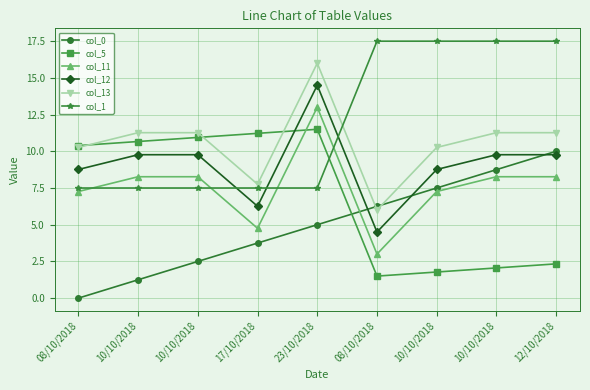

Which category has the highest value in the col_13 series?

23/10/2018